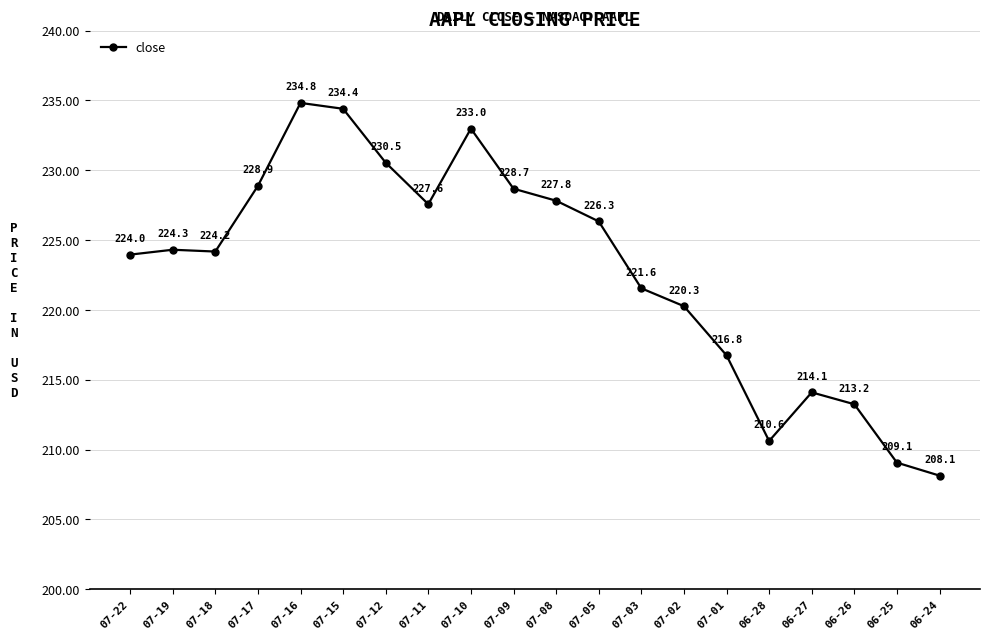

True or false: the data shows 334.7 at 07-11.

False